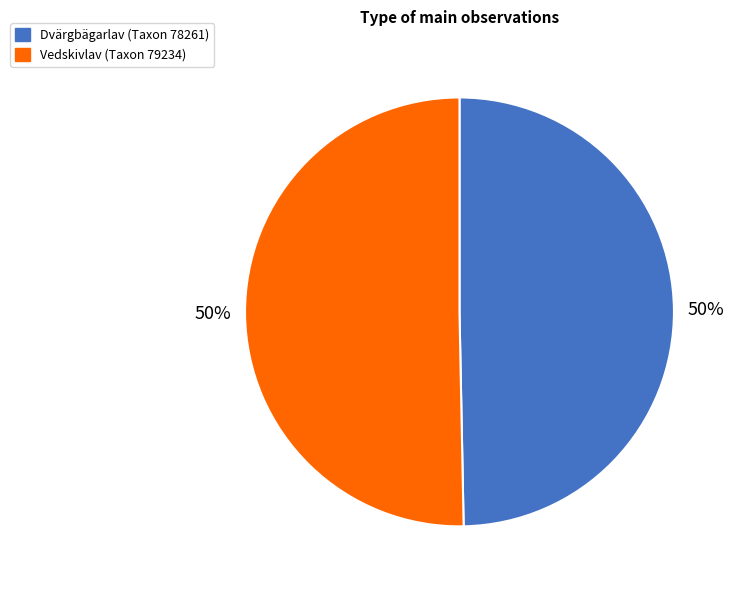

Approximately how many times larger is the value at Dvärgbägarlav (Taxon 78261) compared to Vedskivlav (Taxon 79234)?

1.0